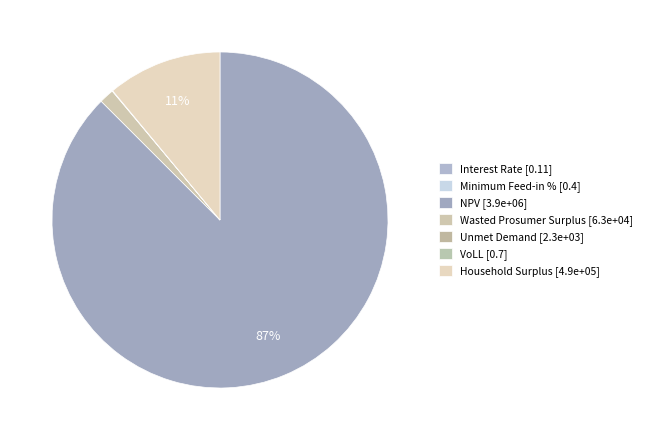

Count the number of slices in the pie.

7